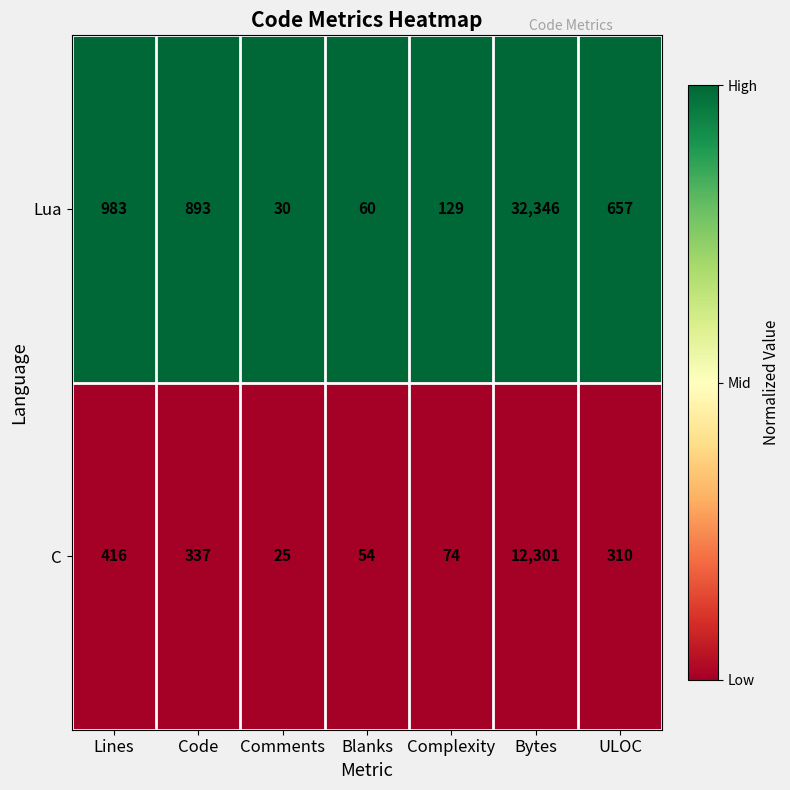

Rank the series at Lines from highest to lowest value.

Lua, C